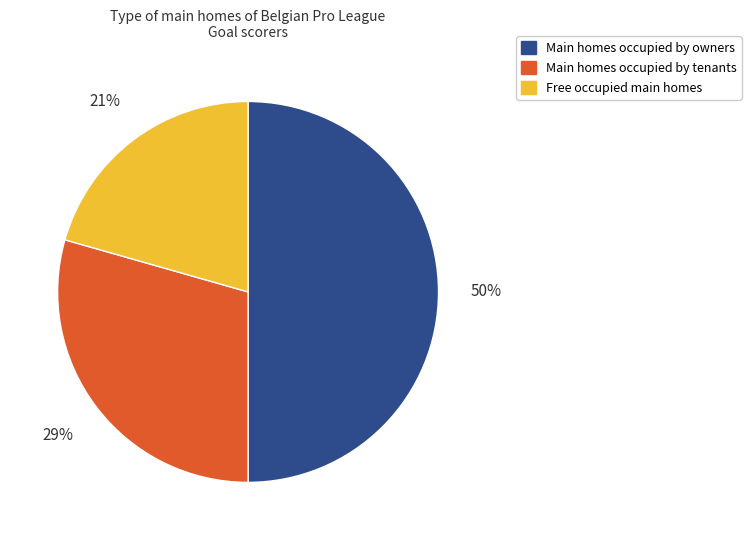

To the nearest percent, what is the difference between the largest and smallest slice percentages?

29%